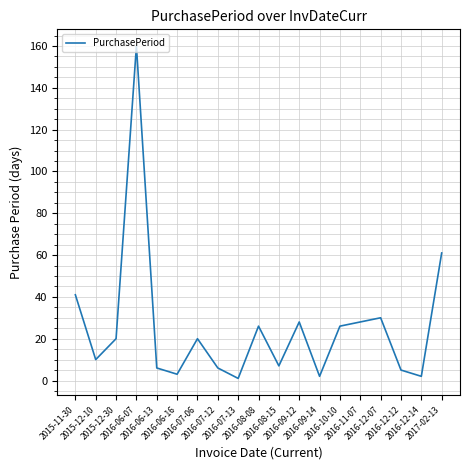

What is the maximum value shown in the chart?

160